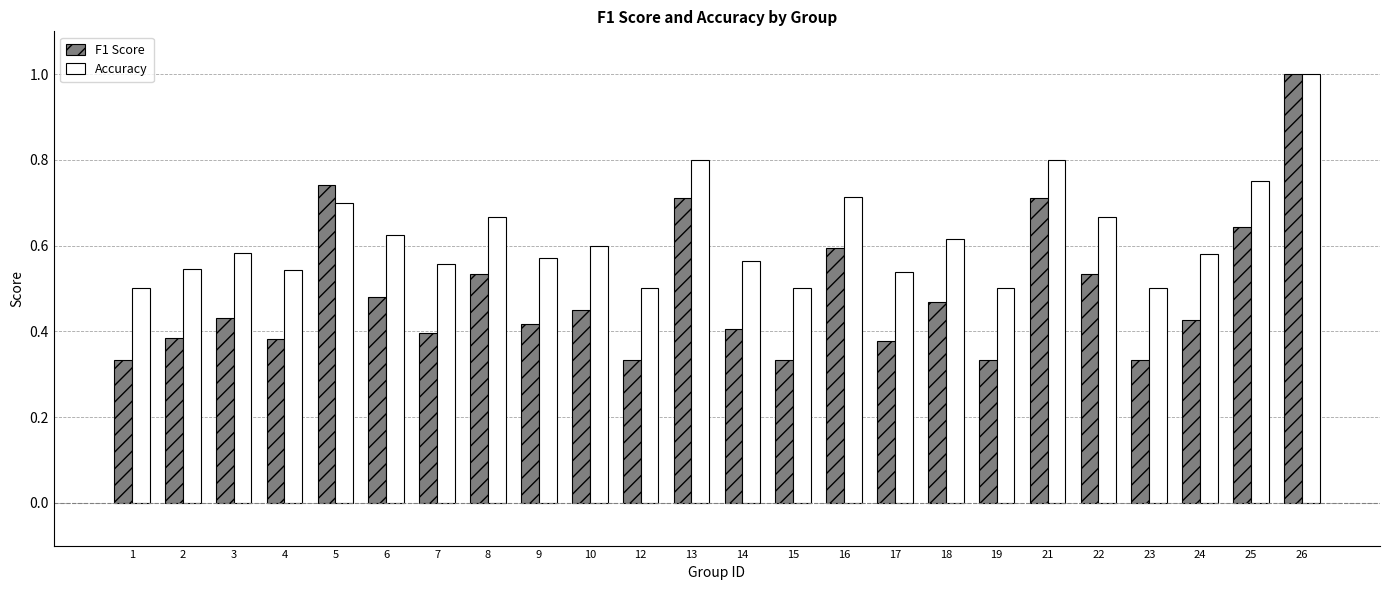

Which series changed the most between 14 and 21?

F1 Score